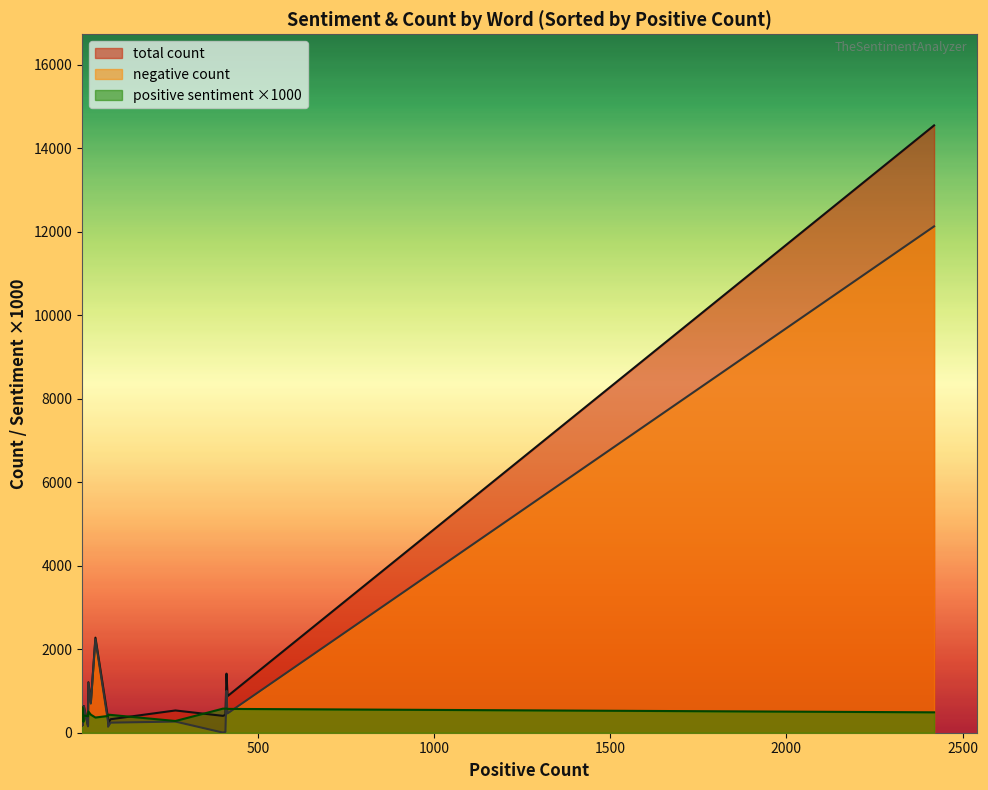

True or false: negative count and total count intersect in this chart.

False